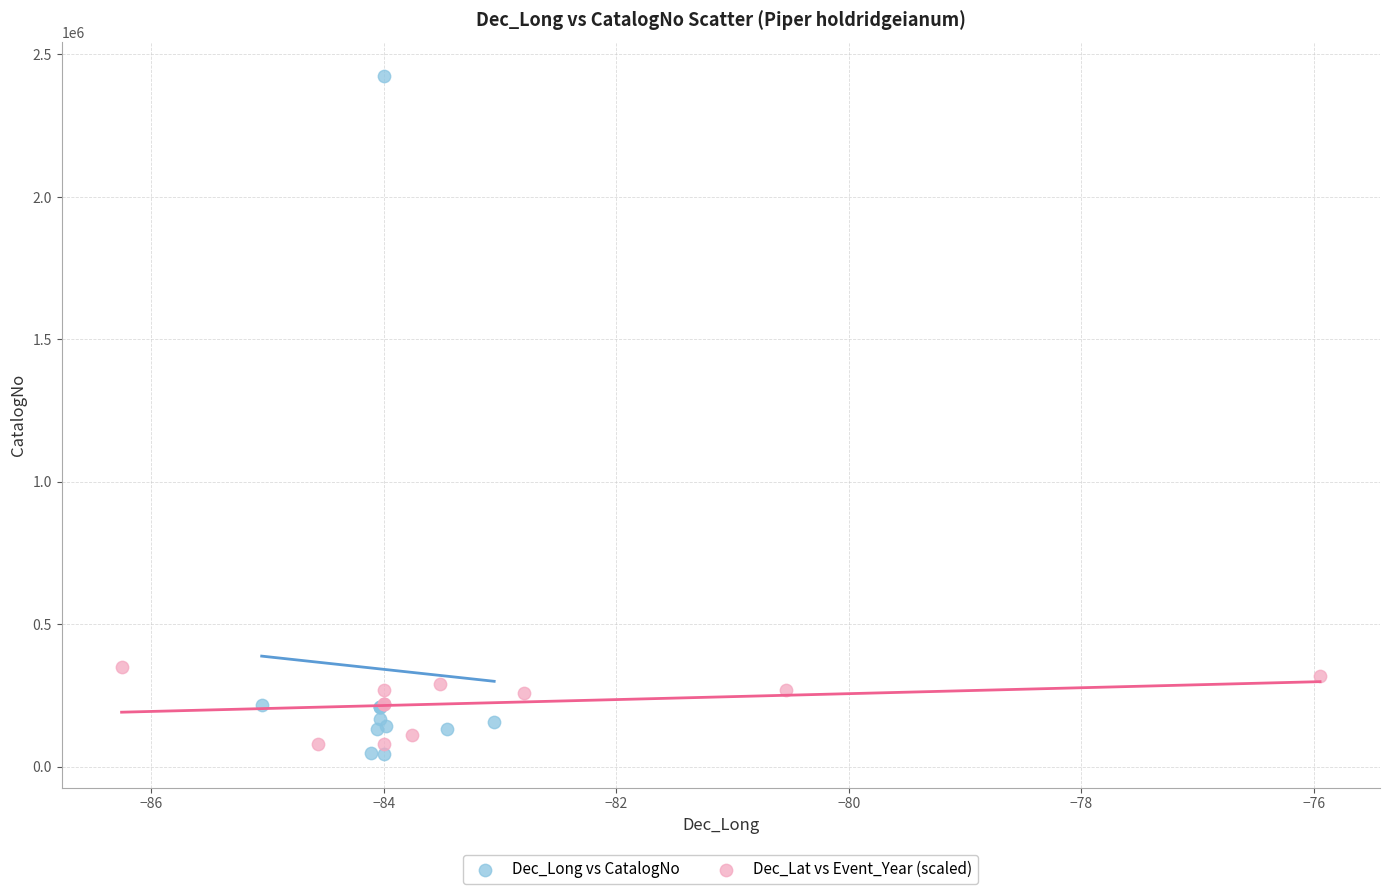

Which series contains the lowest Y value?

Dec_Long vs CatalogNo